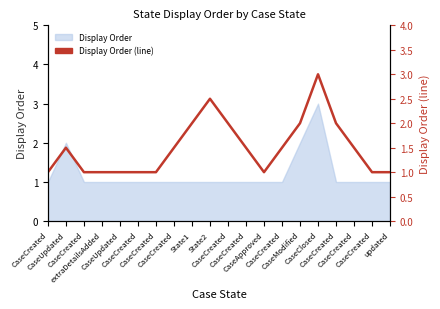

Where is the data nearest to the value 2?

State1